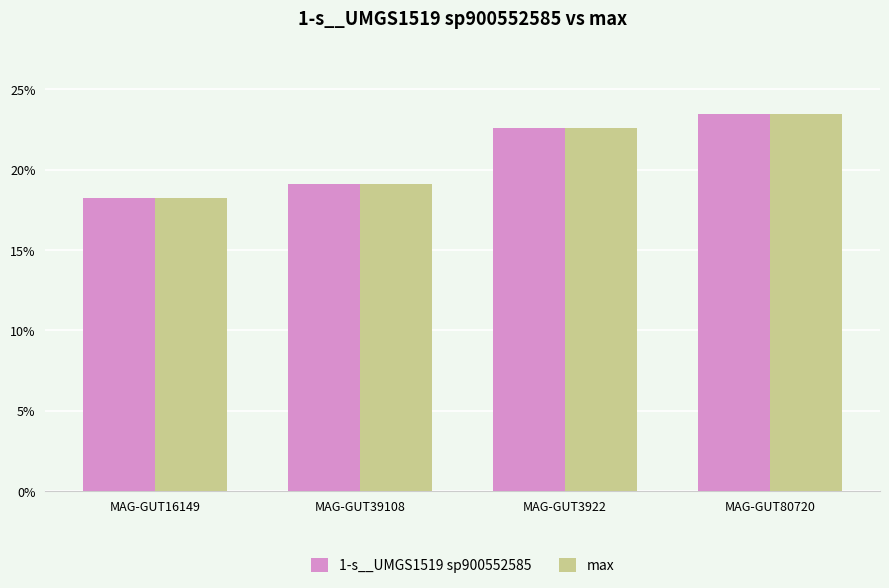

Rank the categories by max value from lowest to highest.

MAG-GUT16149, MAG-GUT39108, MAG-GUT3922, MAG-GUT80720